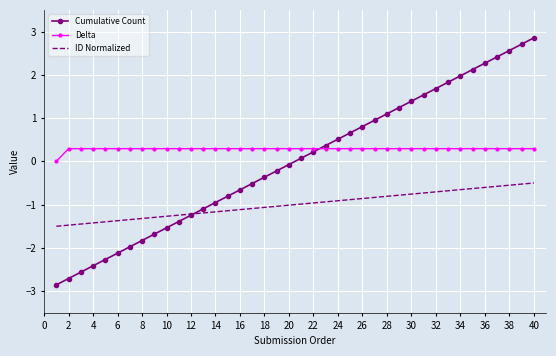

Which series has the largest range (max minus min)?

Cumulative Count